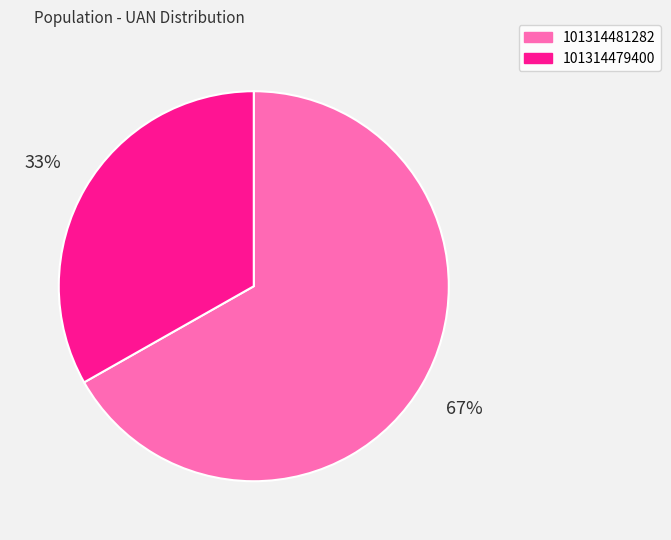

Approximately how many times larger is the value at 101314479400 compared to 101314481282?

0.5